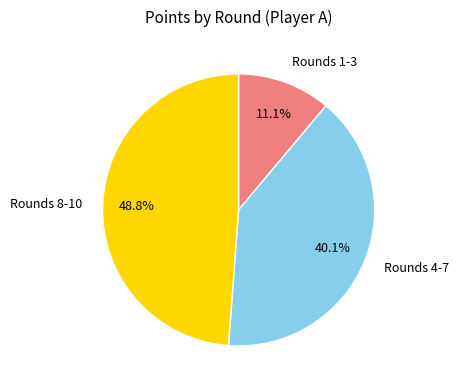

Combined, what portion of the pie is Rounds 1-3 and Rounds 4-7?

51.2%